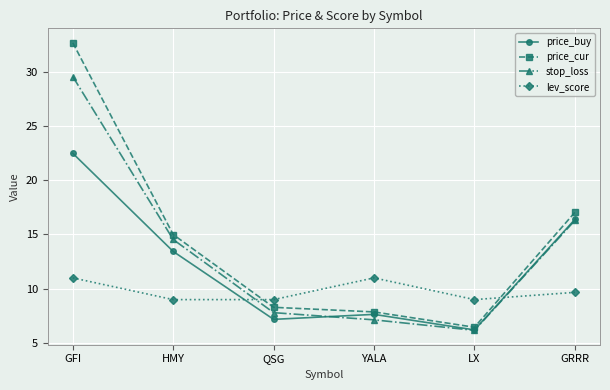

What is the value of the lev_score point at the 1st from the left?

11.0